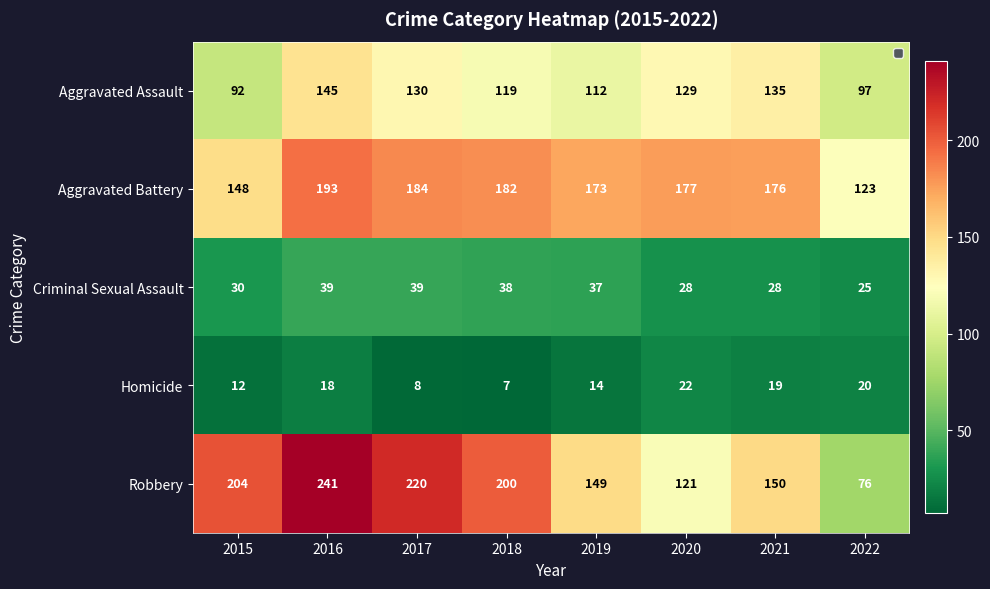

What is the smallest value displayed?

7